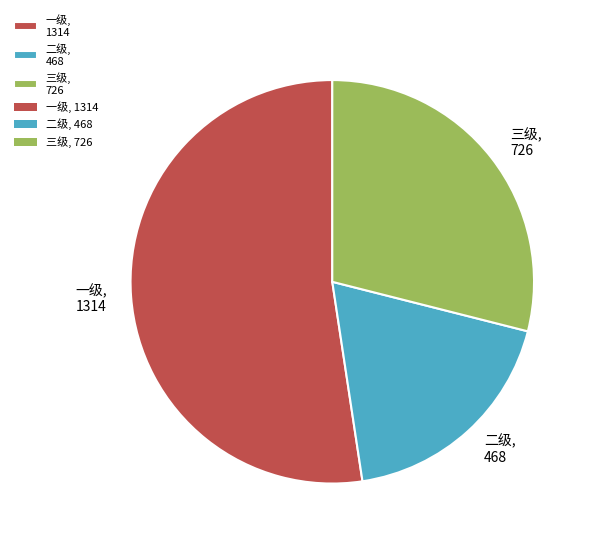

Which category accounts for the majority?

一级